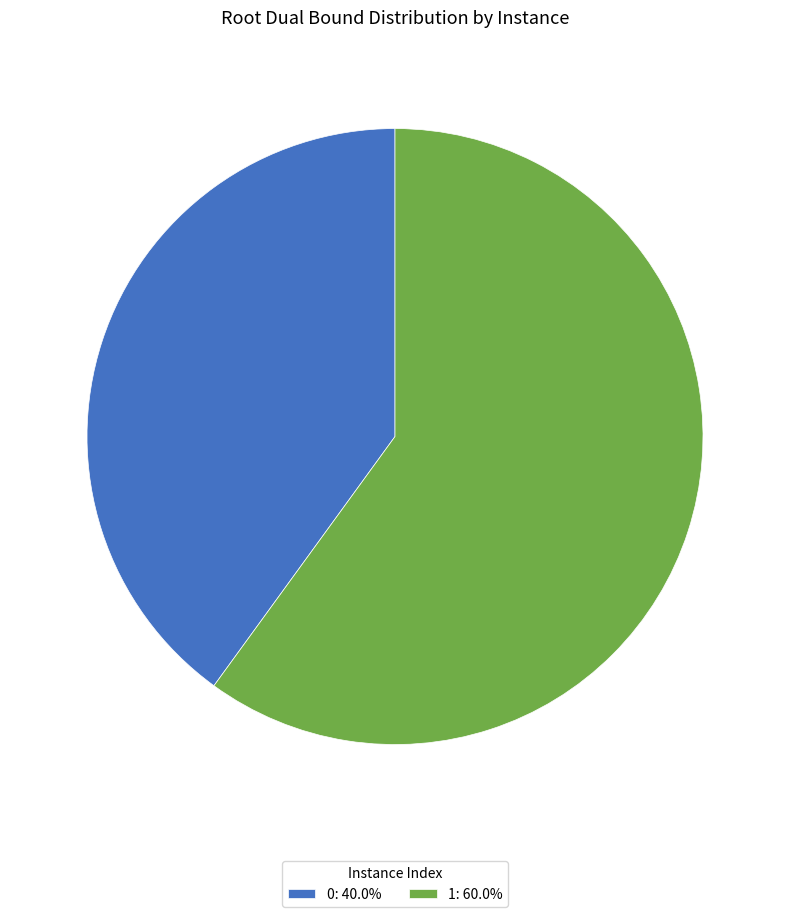

Approximately how many times larger is the value at 1: 60.0% compared to 0: 40.0%?

1.5